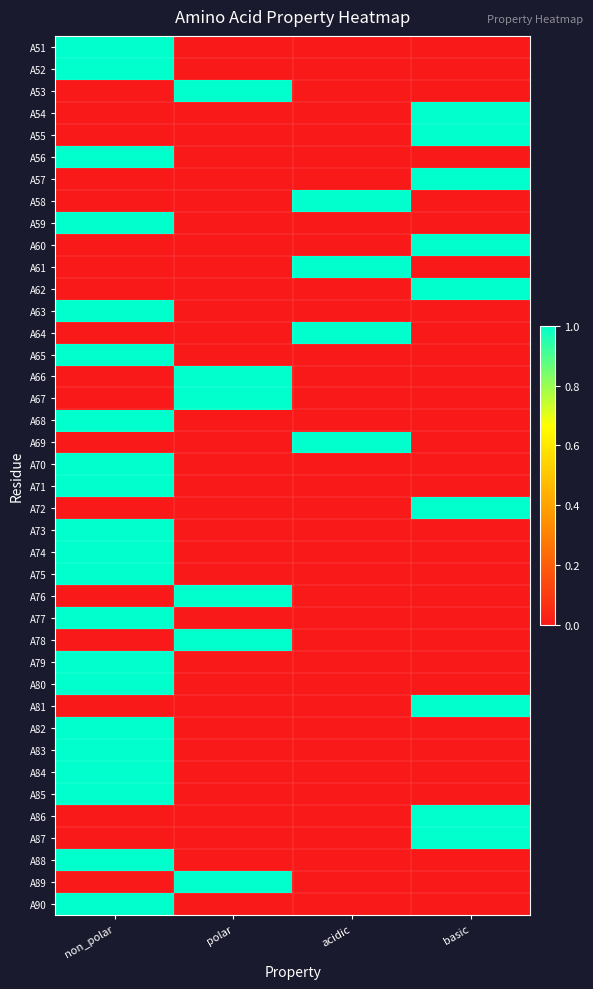

At how many categories does at least one series exceed 0?

4